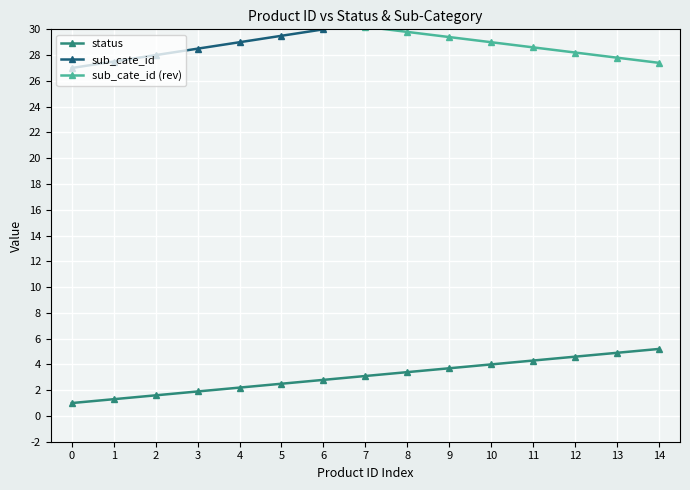

Where is sub_cate_id nearest to the value 30?

6